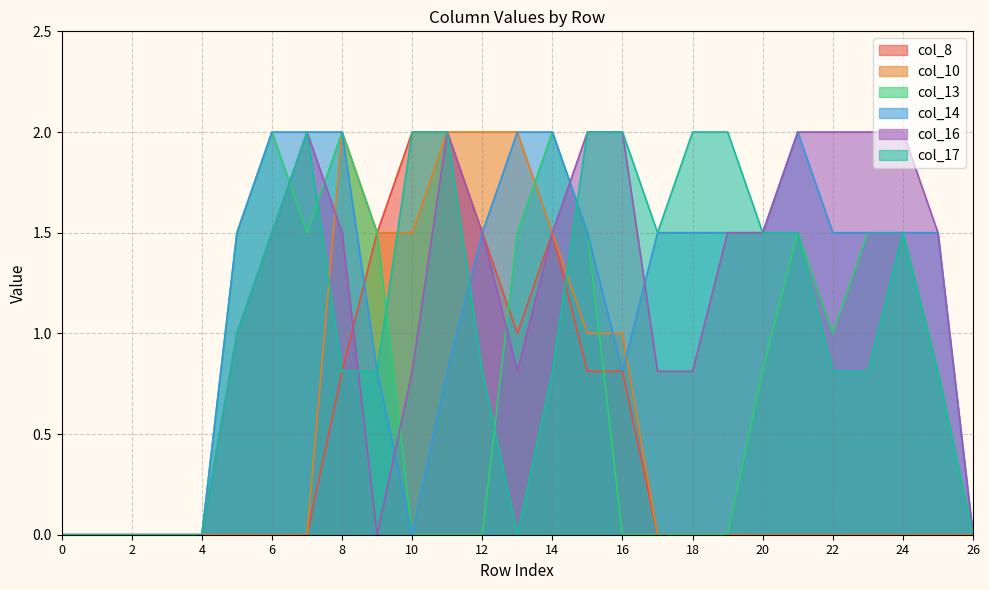

What are all the series names shown in the legend?

col_8, col_10, col_13, col_14, col_16, col_17